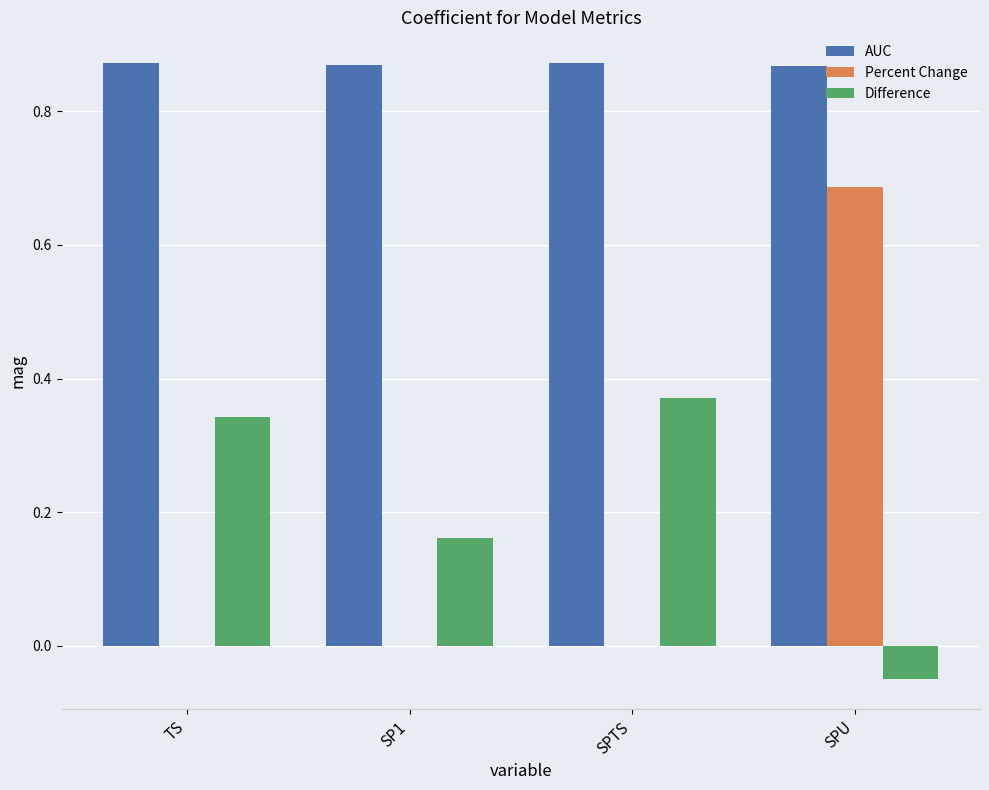

What is the sum of all AUC values?

3.5